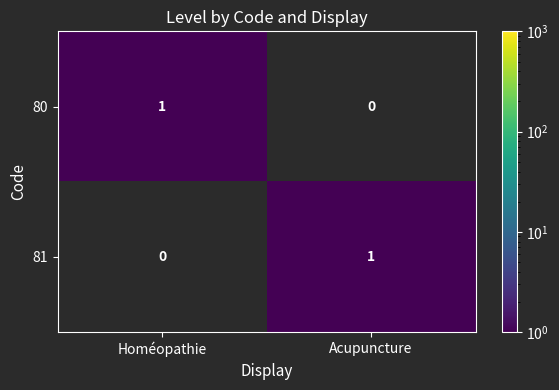

Count the number of categories in the chart.

2